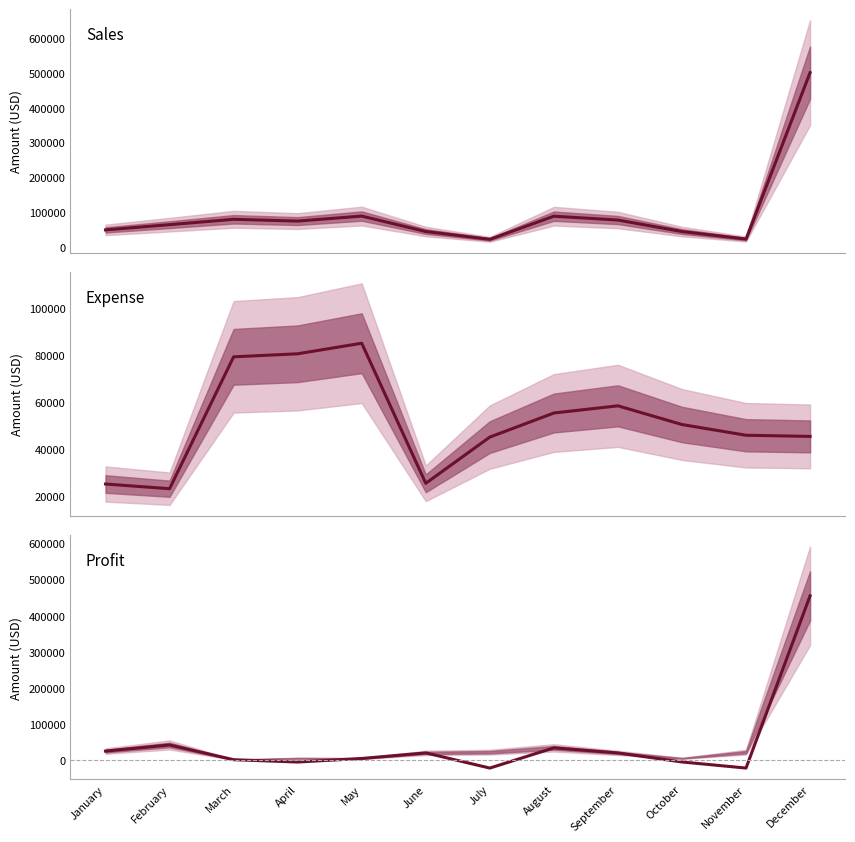

What is the value of the Profit point at the 7th from the left?

-22000